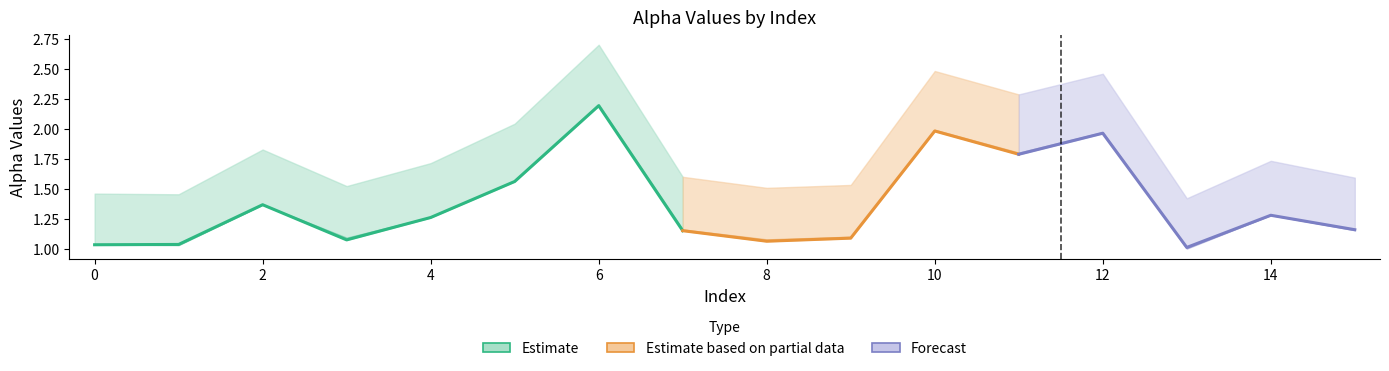

Between 7 and 12, which is larger?

12